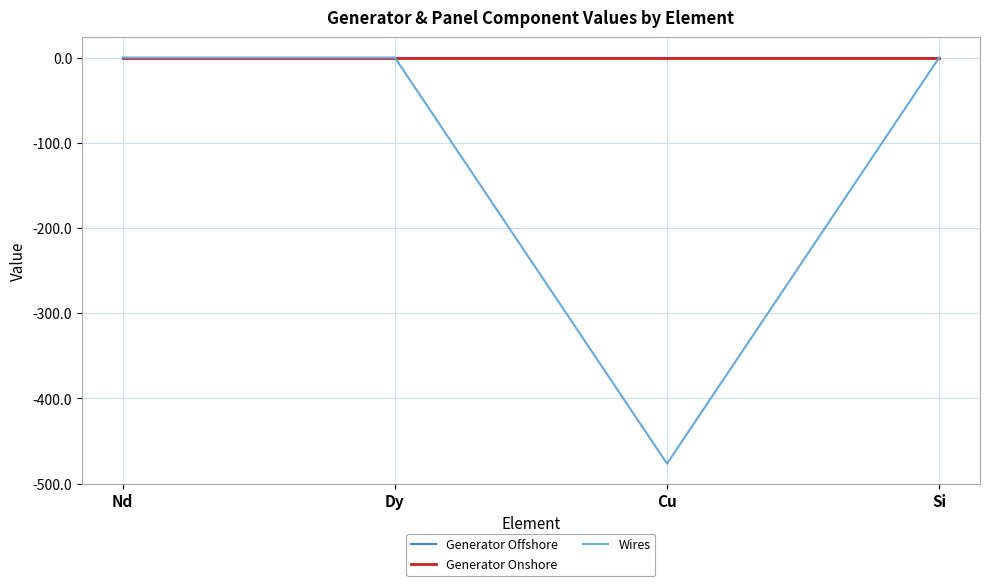

Which category has the lowest value in the Wires series?

Cu